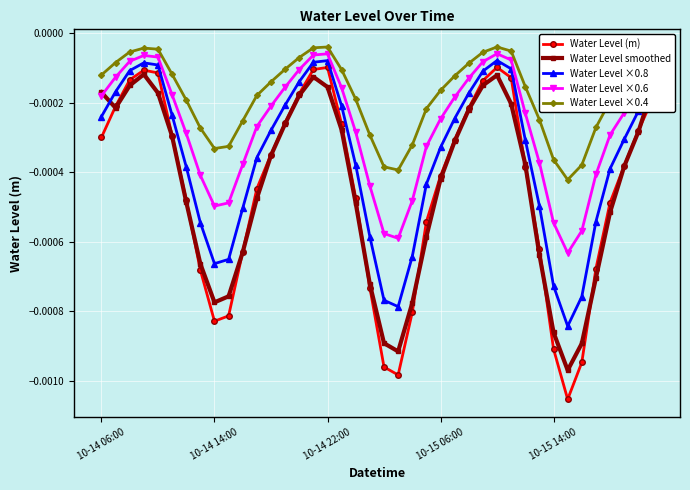

Which series has the largest range (max minus min)?

Water Level (m)